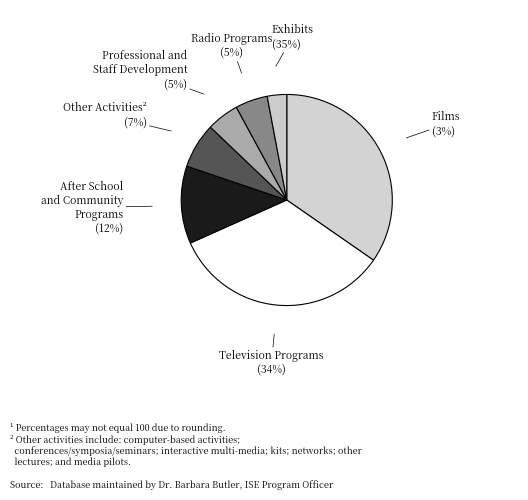

Is the sum of O and H greater than half?

No